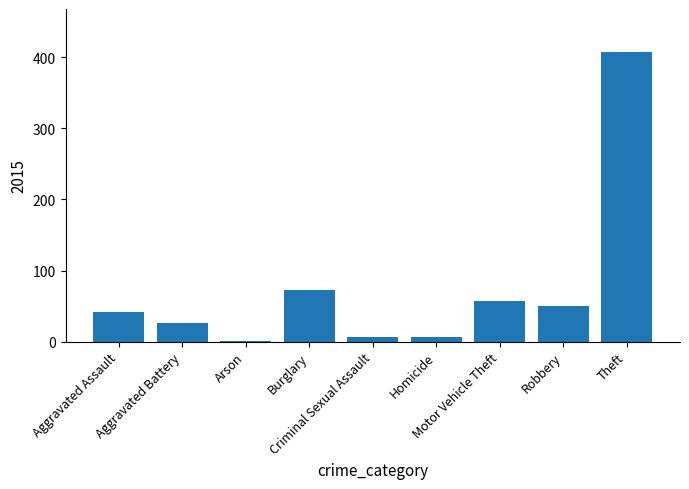

Reading left to right, what are all the values shown in this chart?

Aggravated Assault=41	Aggravated Battery=26	Arson=1	Burglary=72	Criminal Sexual Assault=6	Homicide=6	Motor Vehicle Theft=57	Robbery=50	Theft=407